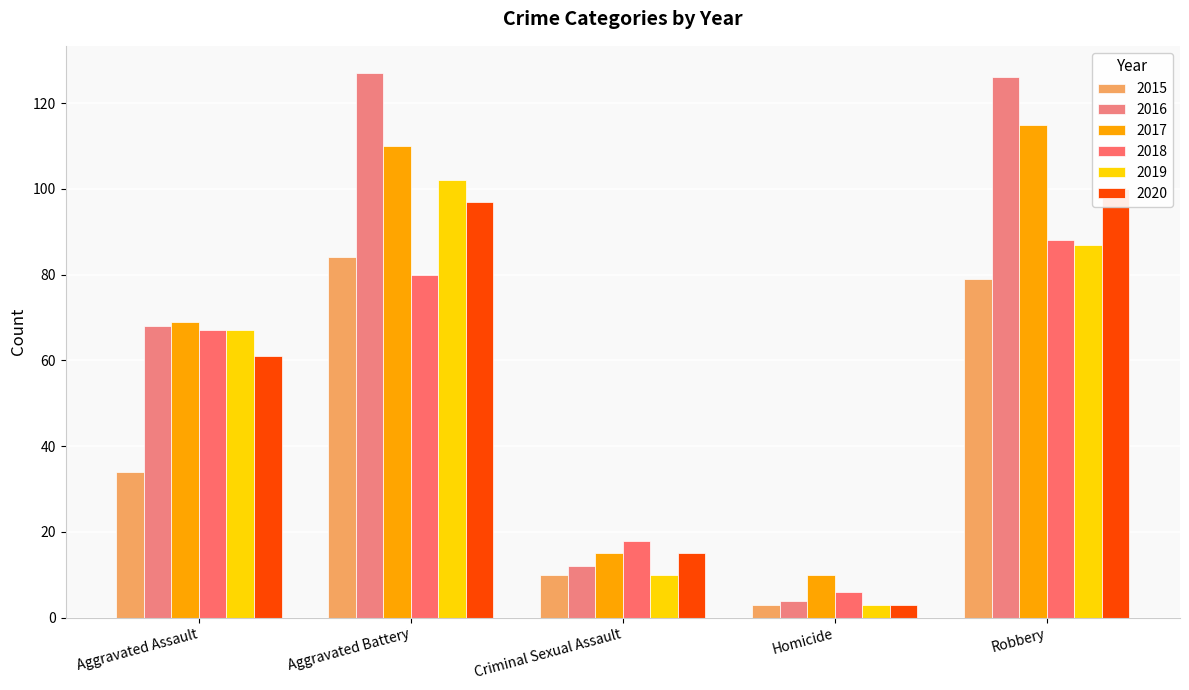

What are all the series names shown in the legend?

2015, 2016, 2017, 2018, 2019, 2020